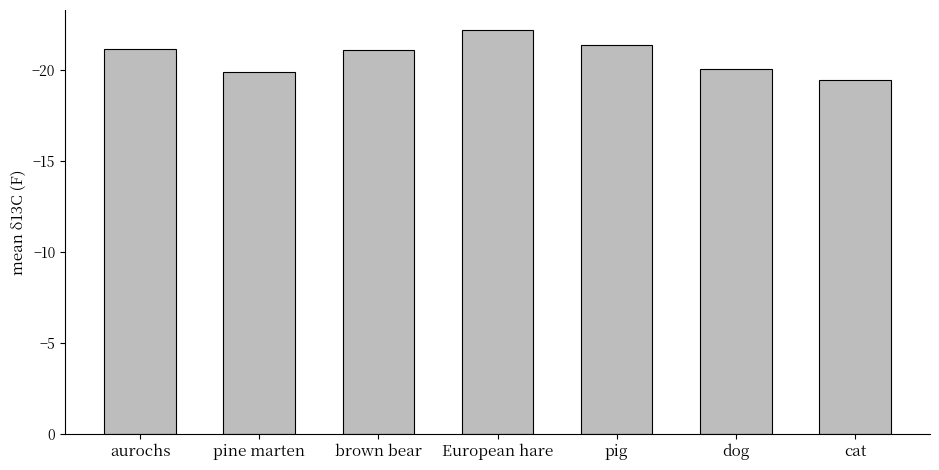

Which label corresponds to the smallest value in the chart?

European hare